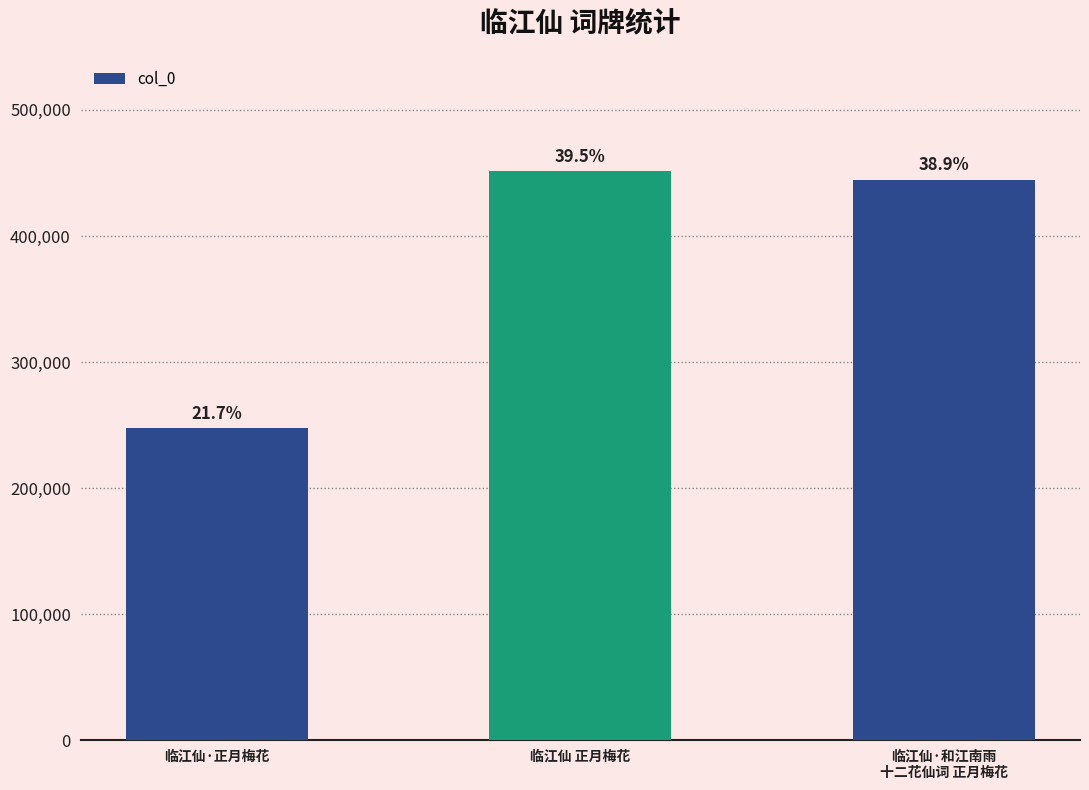

What is the difference between the maximum and minimum values?

203706